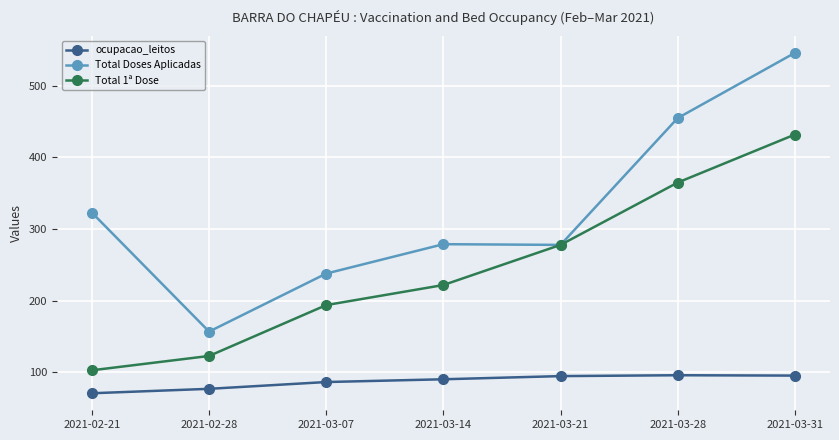

True or false: Total 1ª Dose and ocupacao_leitos cross at least once.

False